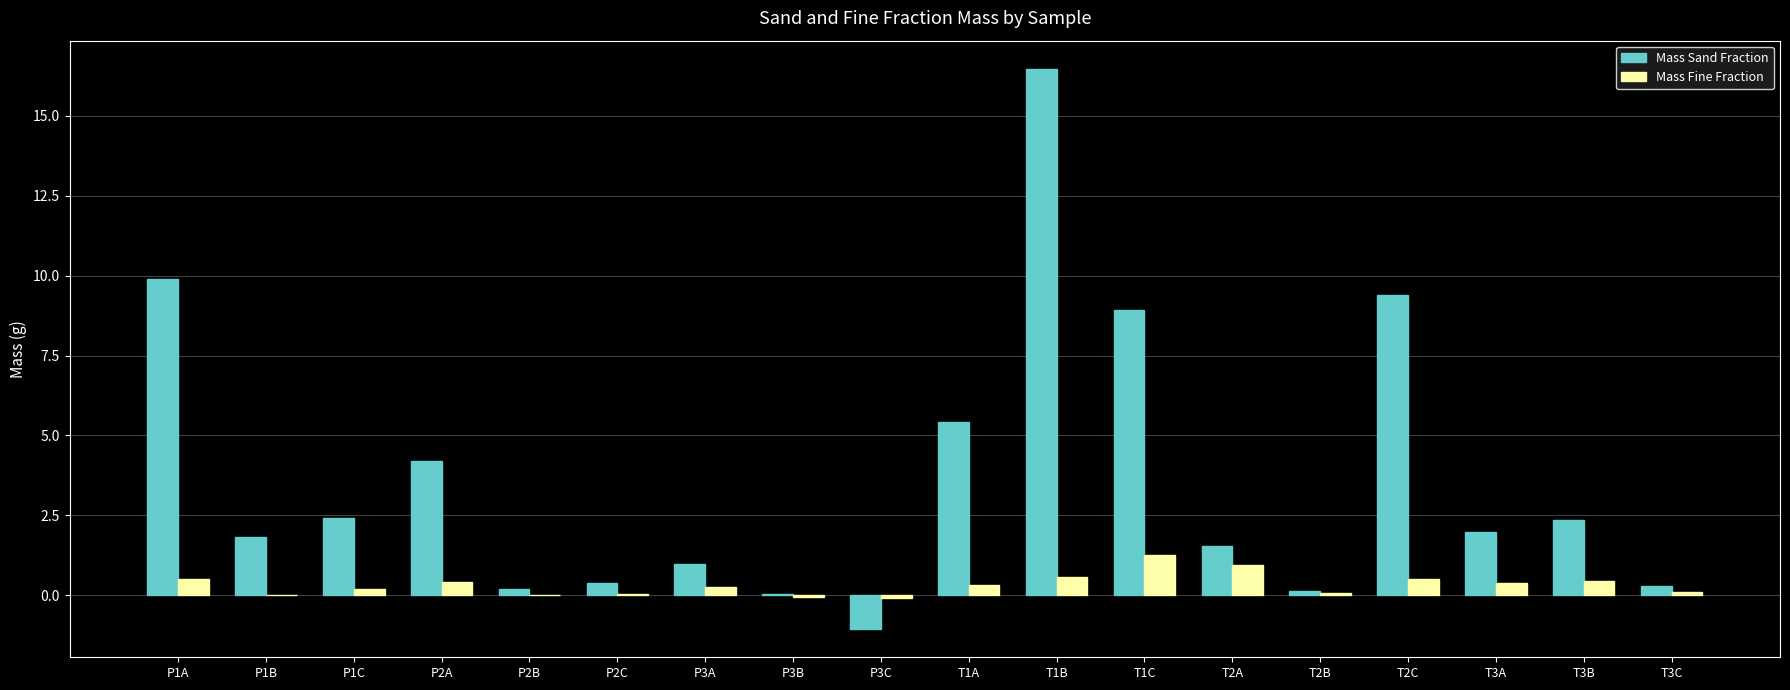

What is the greatest value displayed?

16.5